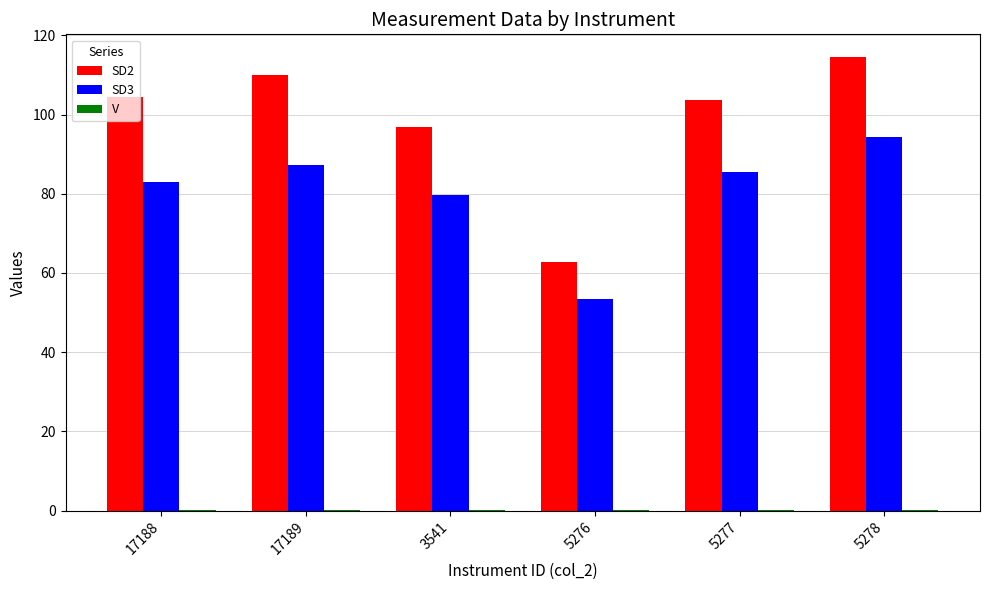

The value of SD2 at 17188 is 68.0. True or false?

False